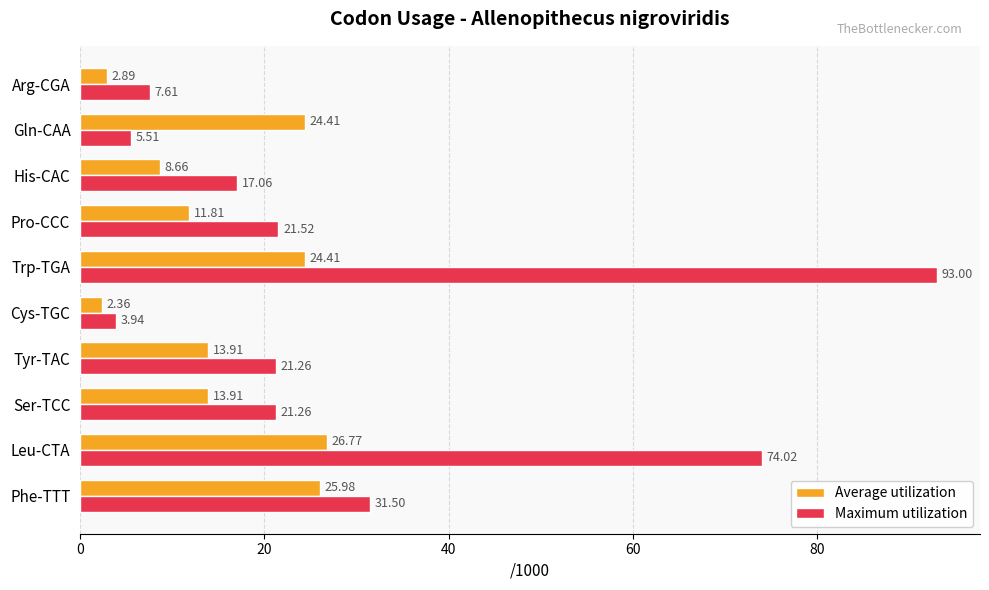

At which label does Average utilization reach its minimum?

Cys-TGC